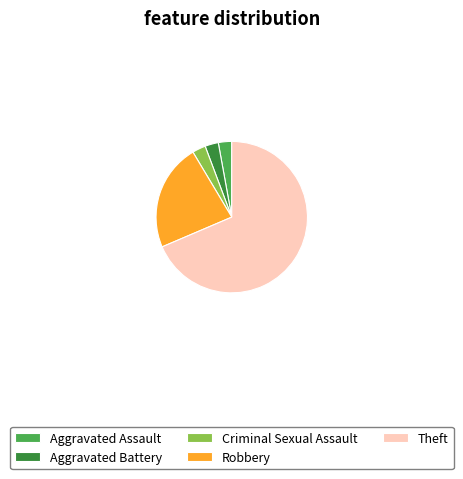

Is it true that Aggravated Assault is 9% of the pie?

False